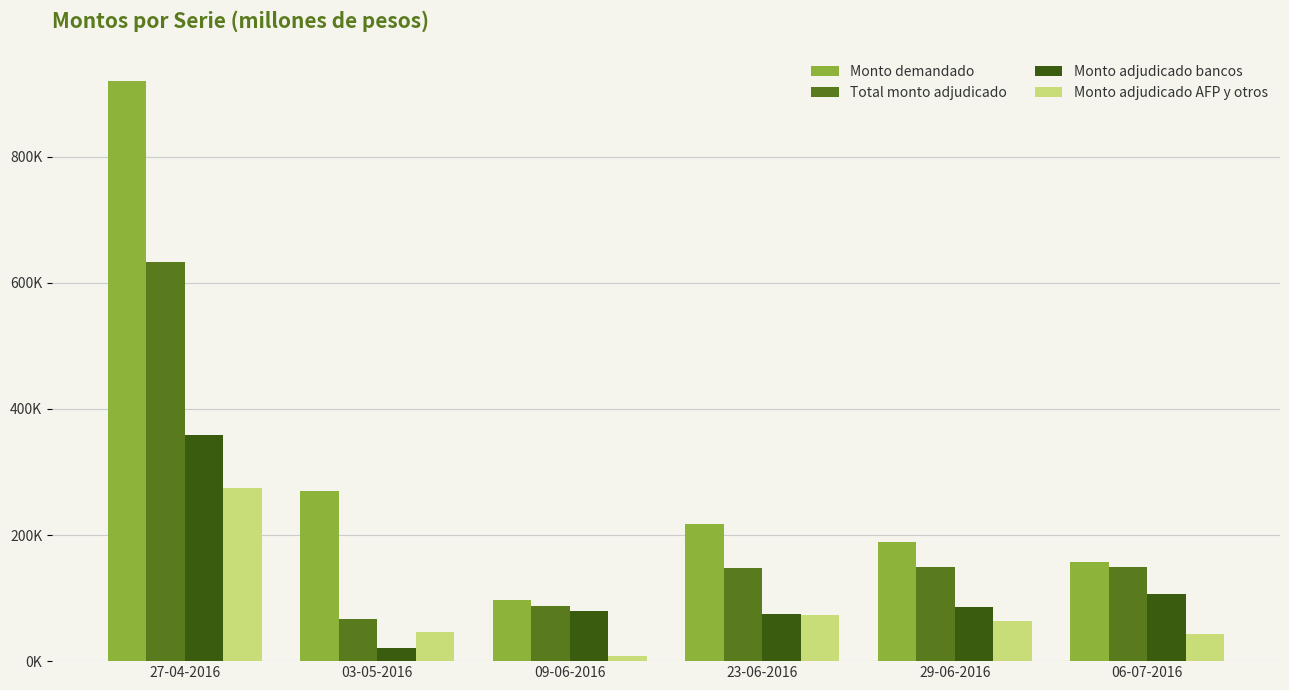

Reading right to left, list all the values displayed in this chart.

Monto demandado: 06-07-2016=157800	29-06-2016=188200	23-06-2016=217600	09-06-2016=97200	03-05-2016=269100	27-04-2016=919200
Total monto adjudicado: 06-07-2016=150000	29-06-2016=149800	23-06-2016=147600	09-06-2016=87200	03-05-2016=66800	27-04-2016=633200
Monto adjudicado bancos: 06-07-2016=107200	29-06-2016=86000	23-06-2016=75000	09-06-2016=79400	03-05-2016=21000	27-04-2016=358000
Monto adjudicado AFP y otros: 06-07-2016=42800	29-06-2016=63800	23-06-2016=72600	09-06-2016=7800	03-05-2016=45800	27-04-2016=275200